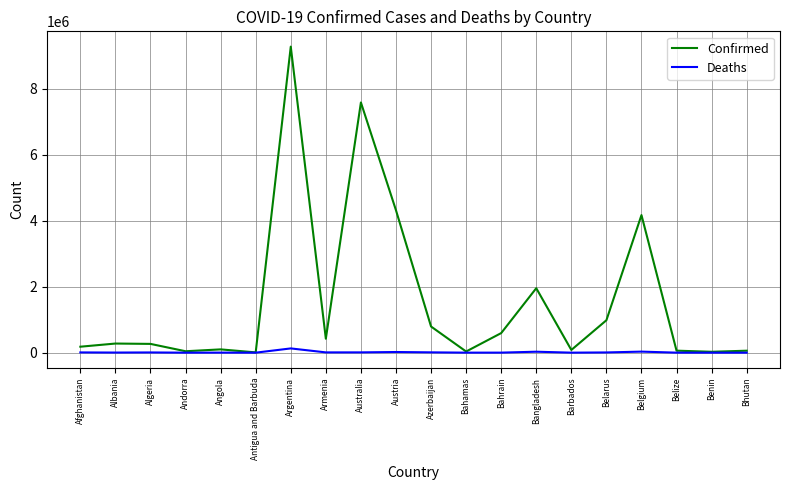

What is the sum of all Confirmed values?

31233796